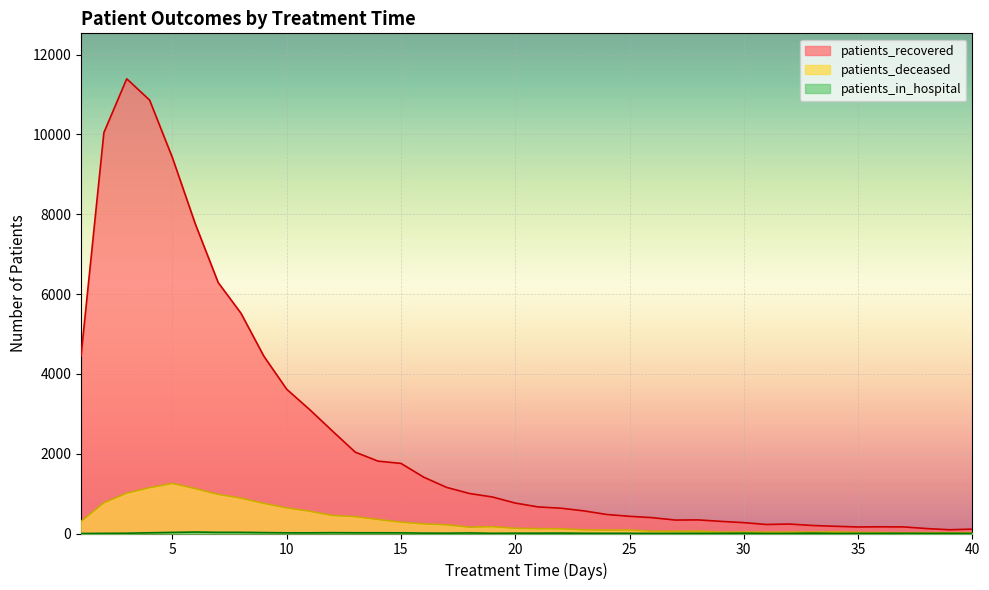

Which series has the widest spread of values?

patients_recovered